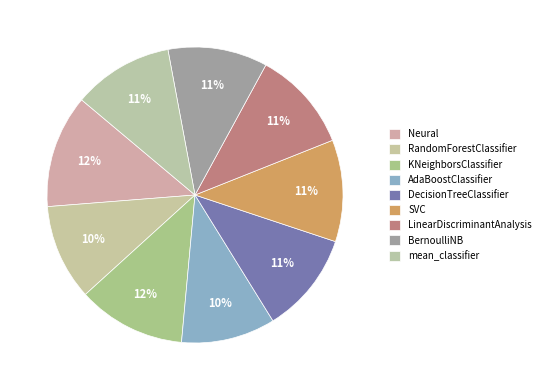

Which slice is the smallest?

AdaBoostClassifier